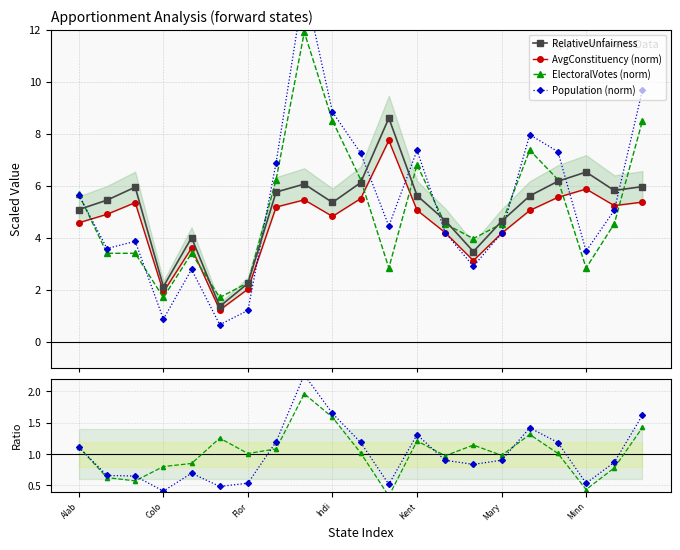

True or false: ElectoralVotes (norm) and EV ratio cross at least once.

False